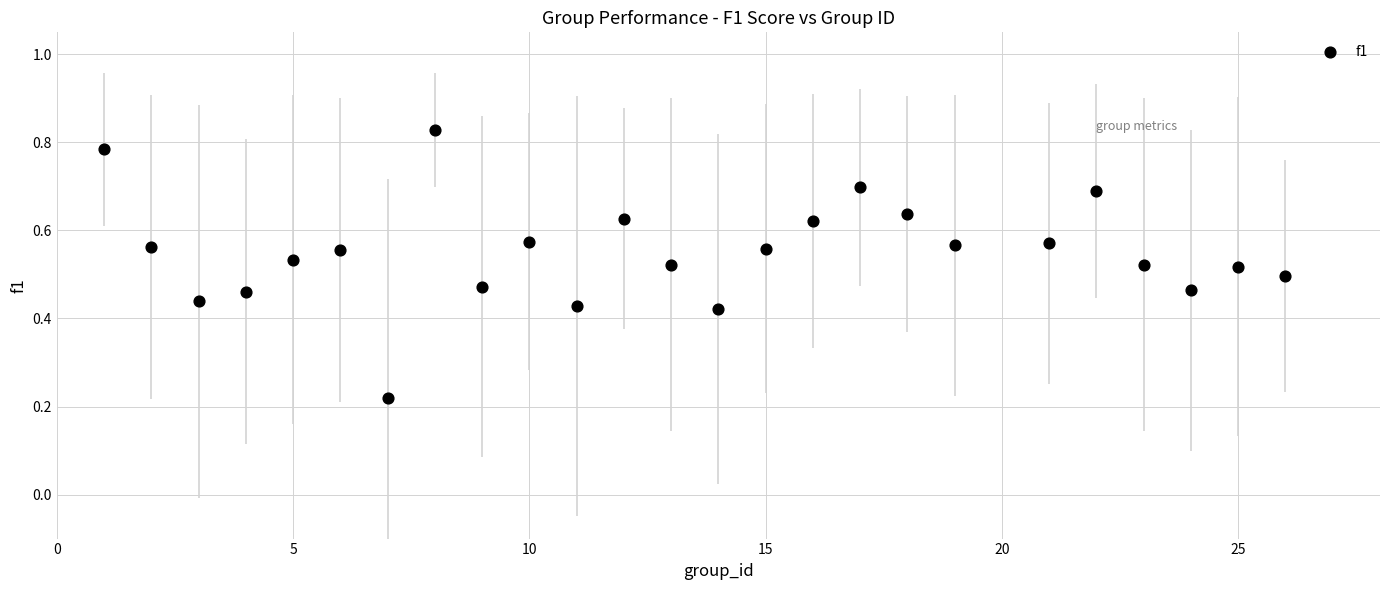

Count the number of points in this scatter plot.

25